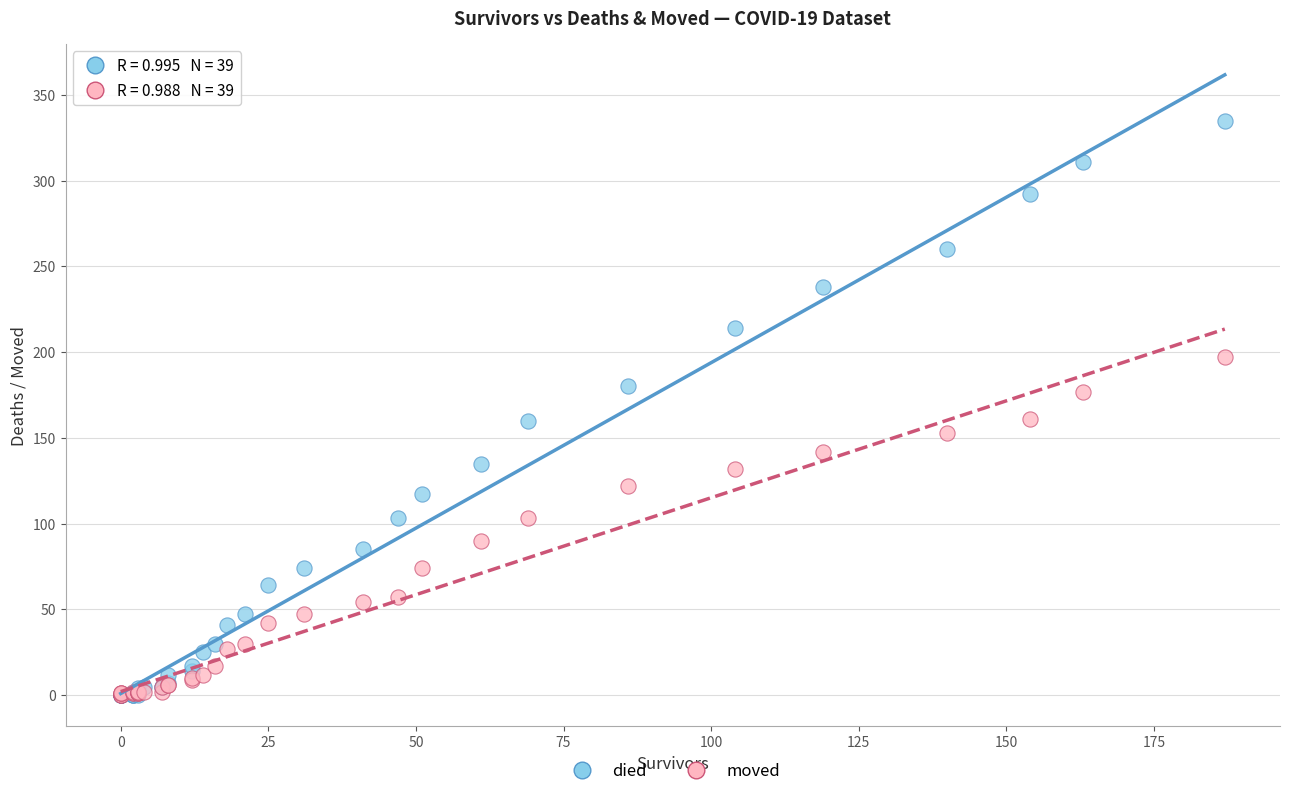

What are all the series names shown in the legend?

died, moved